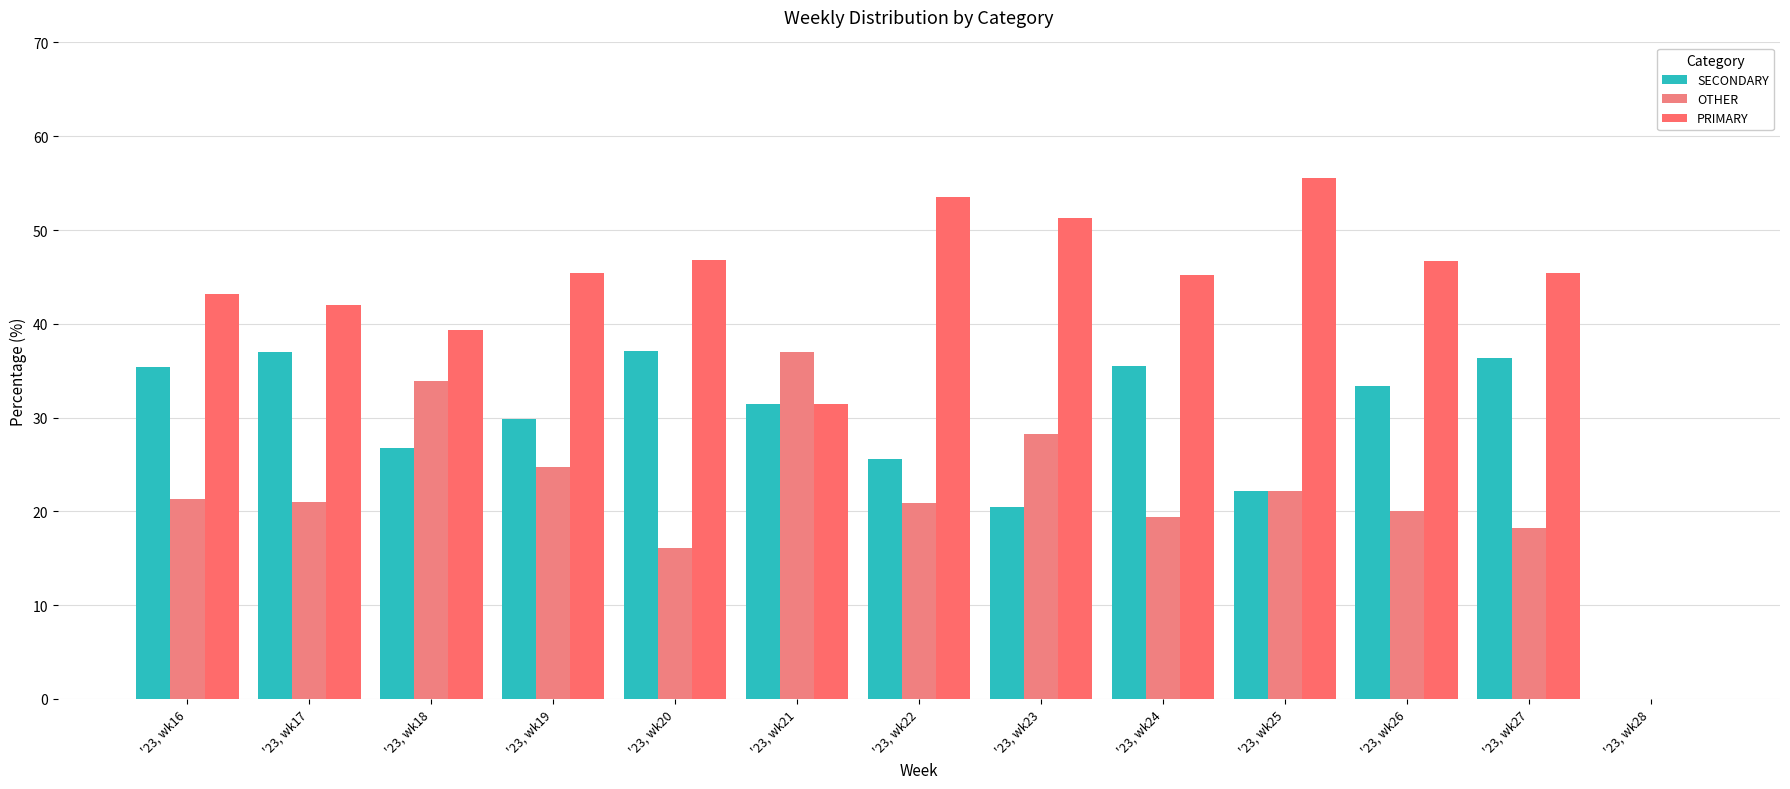

What is the difference between the second highest and minimum values in the SECONDARY series?

37.0